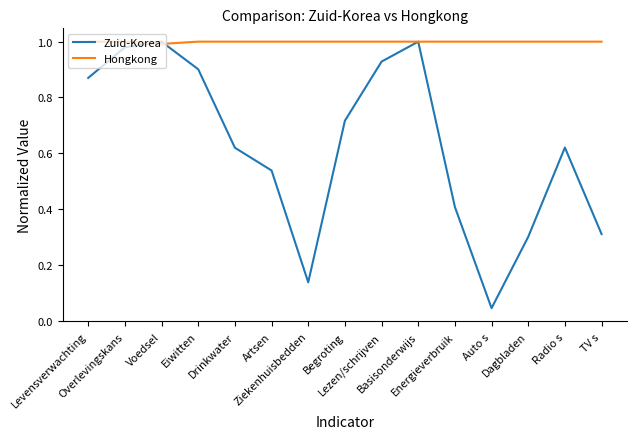

Which series has the largest total across all categories?

Hongkong